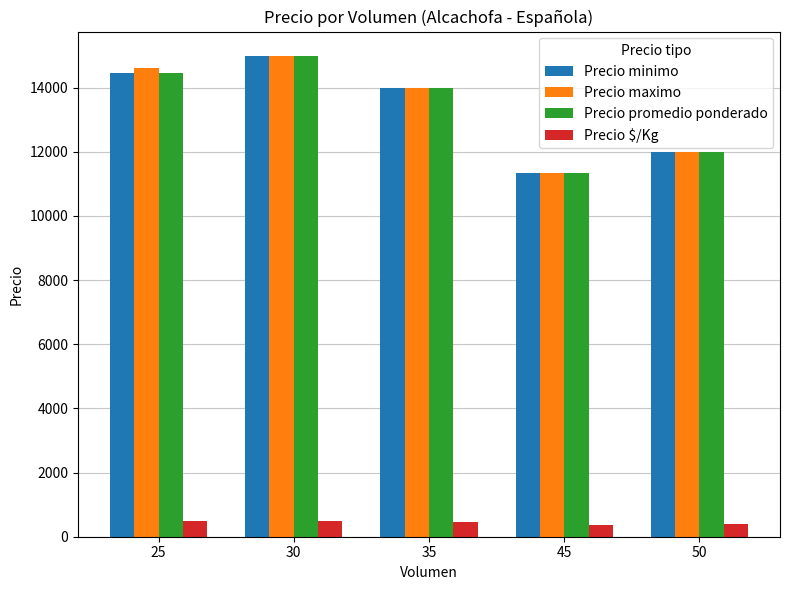

What is the average value of the Precio minimo series?

13360